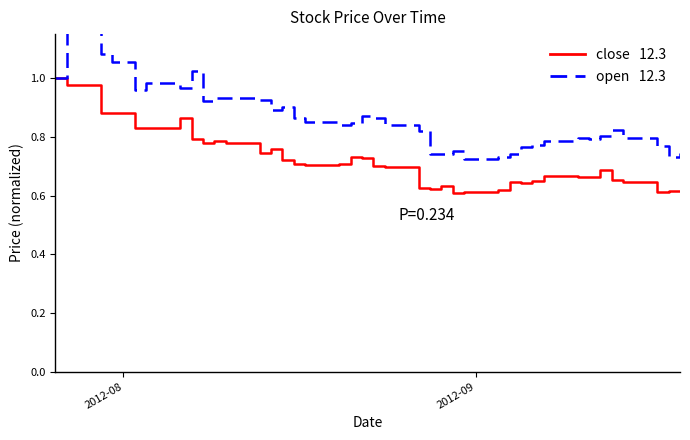

Is this an area chart (filled region under the line)?

No